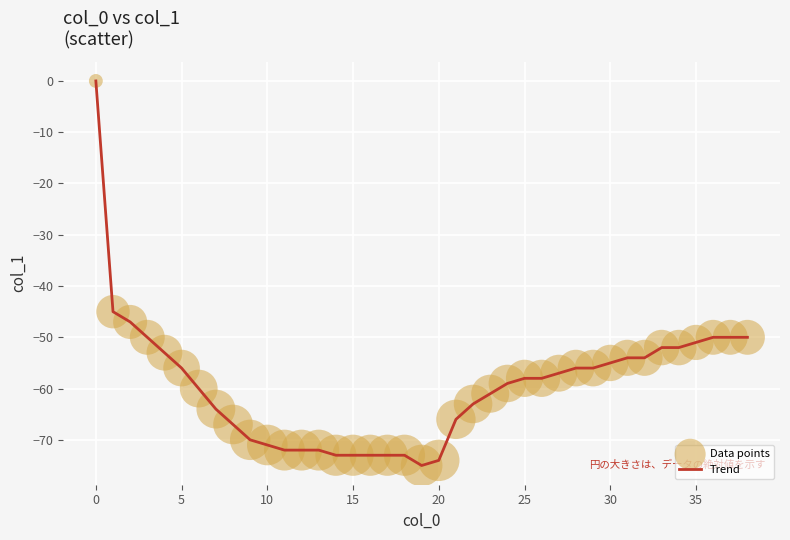

What is the difference between the maximum and minimum values?

75